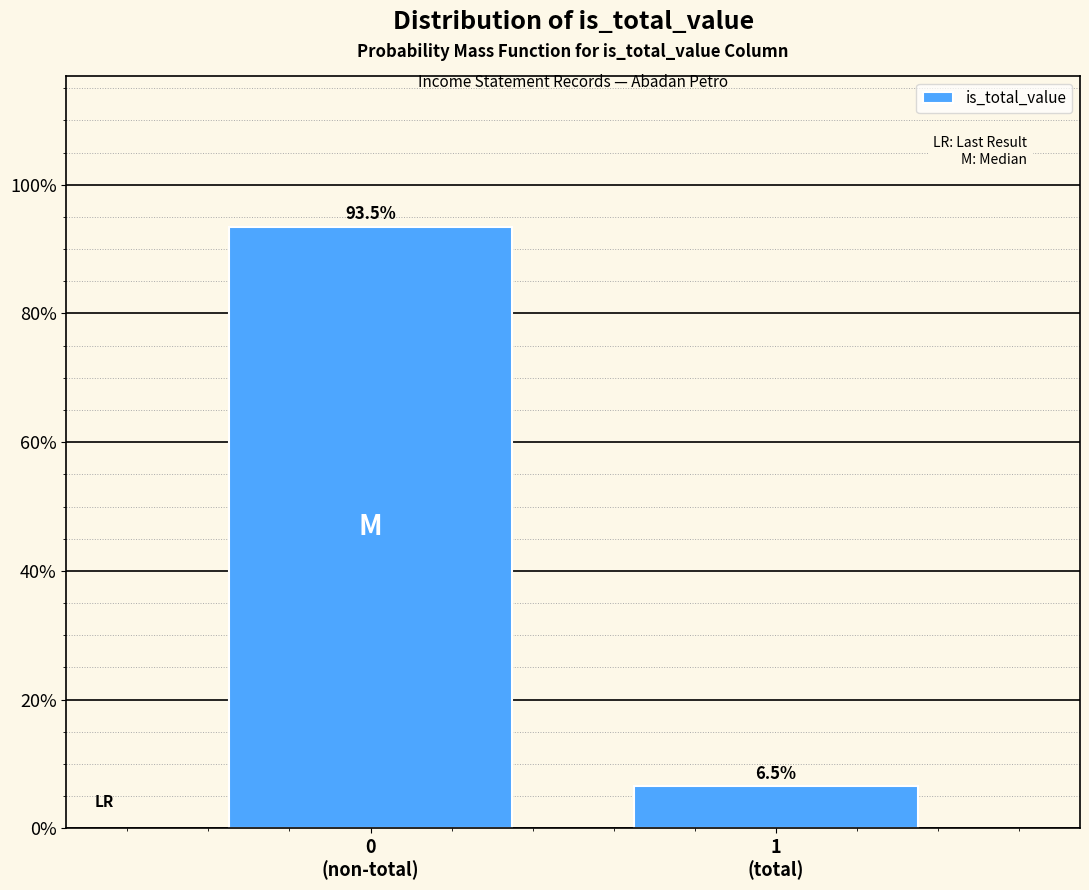

Reading right to left, list all the values displayed in this chart.

6.5	93.5